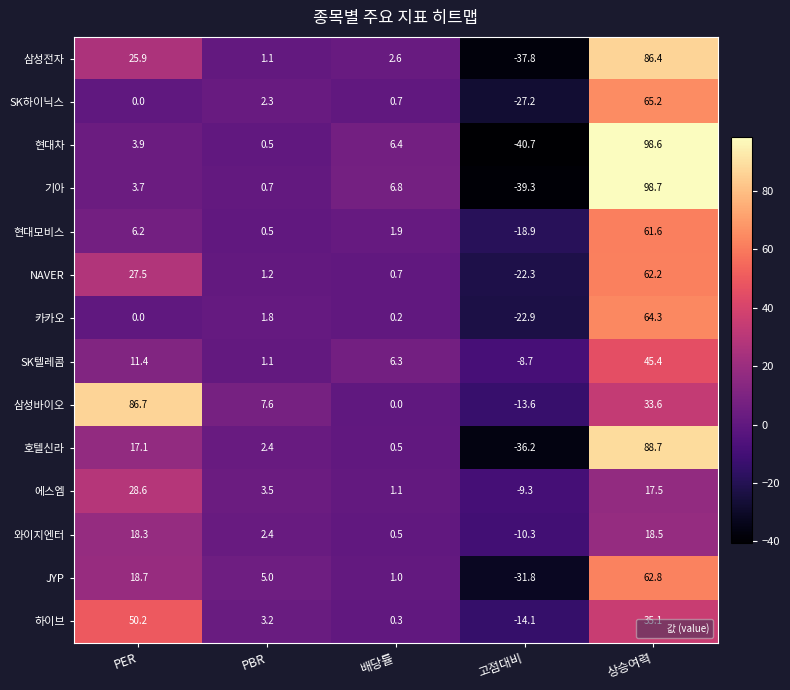

Which label corresponds to the smallest value in the chart?

고점대비